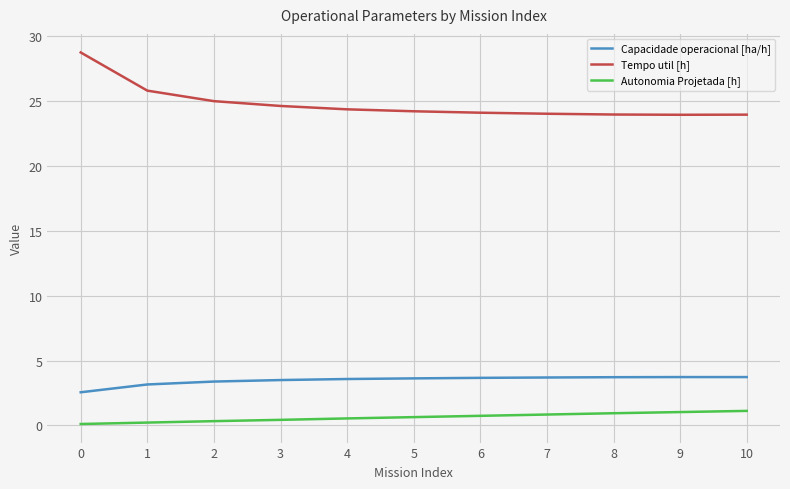

Which series has the widest spread of values?

Tempo util [h]